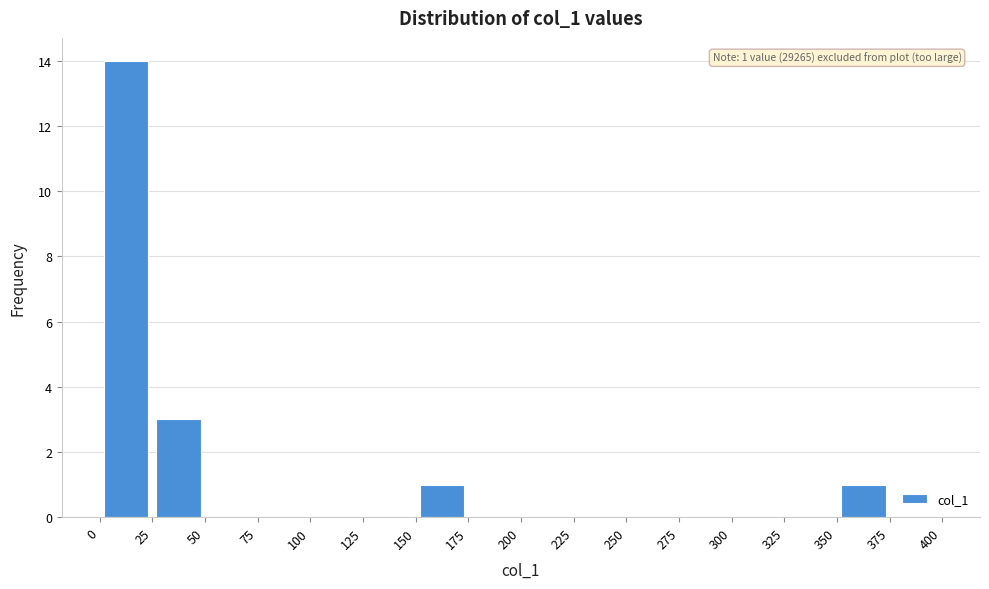

Which range on the x-axis has the tallest bar?

0 to 25